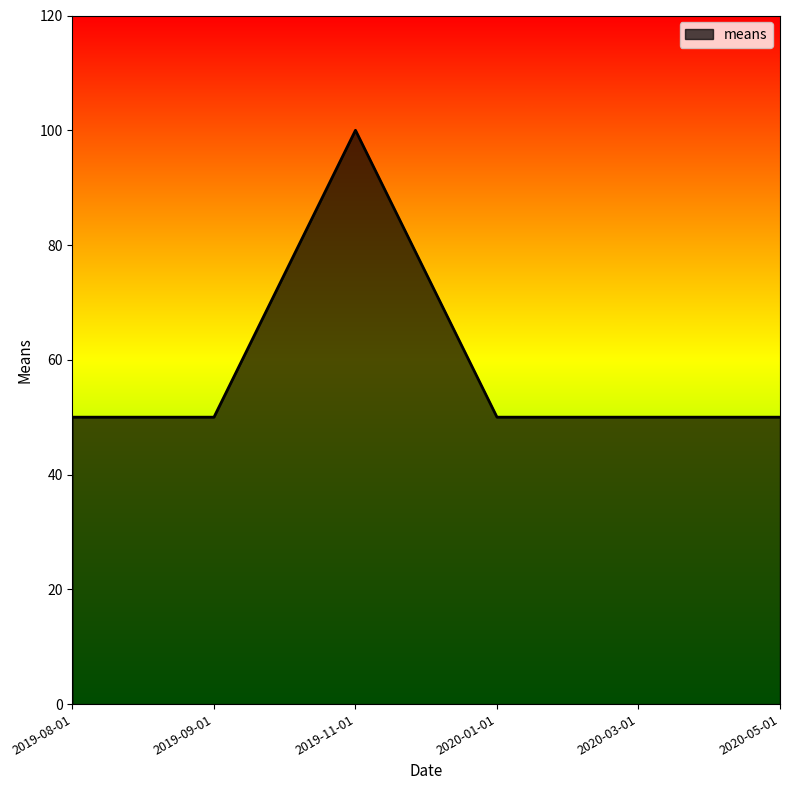

True or false: the data has more than 0 interior local peaks.

True